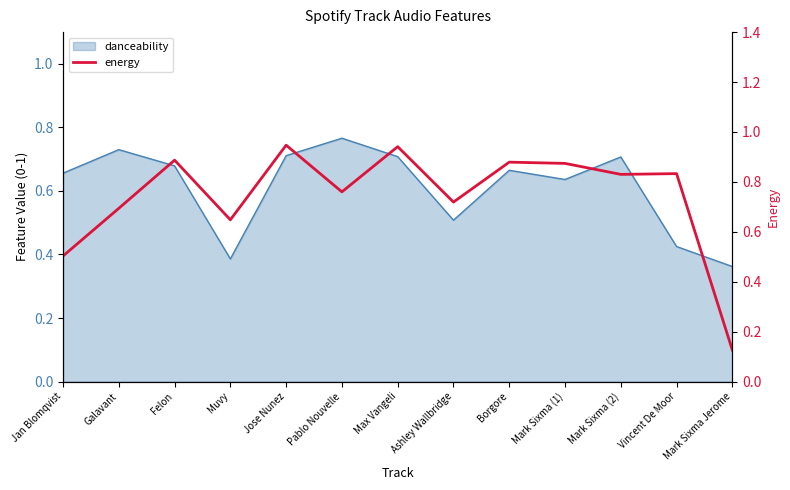

Reading left to right, extract all data points from this chart.

0.5	0.7	0.9	0.6	0.9	0.8	0.9	0.7	0.9	0.9	0.8	0.8	0.1